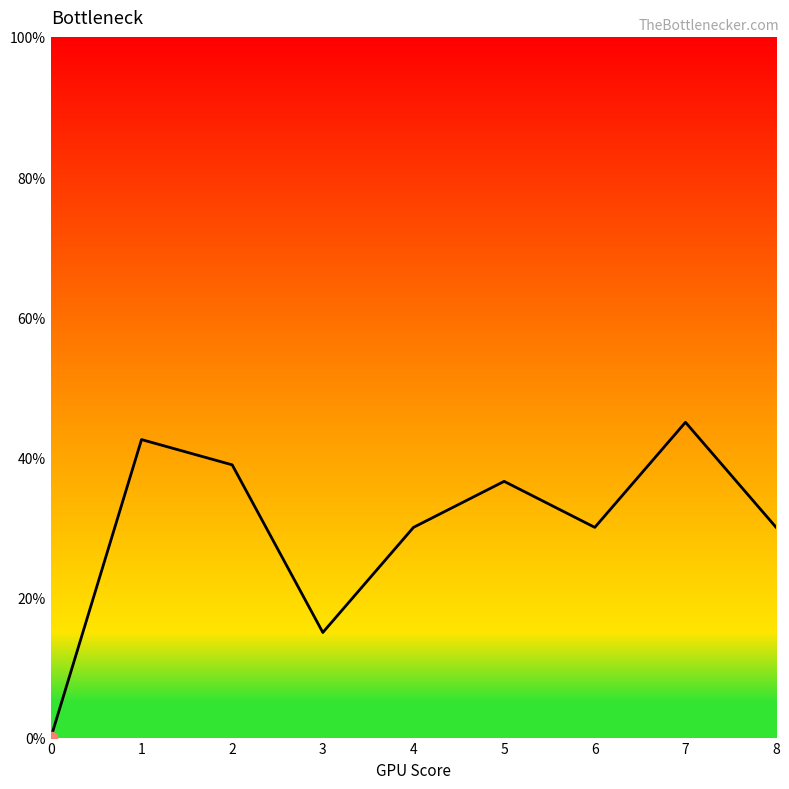

Approximately how many times larger is the value at 5 compared to 4?

1.2